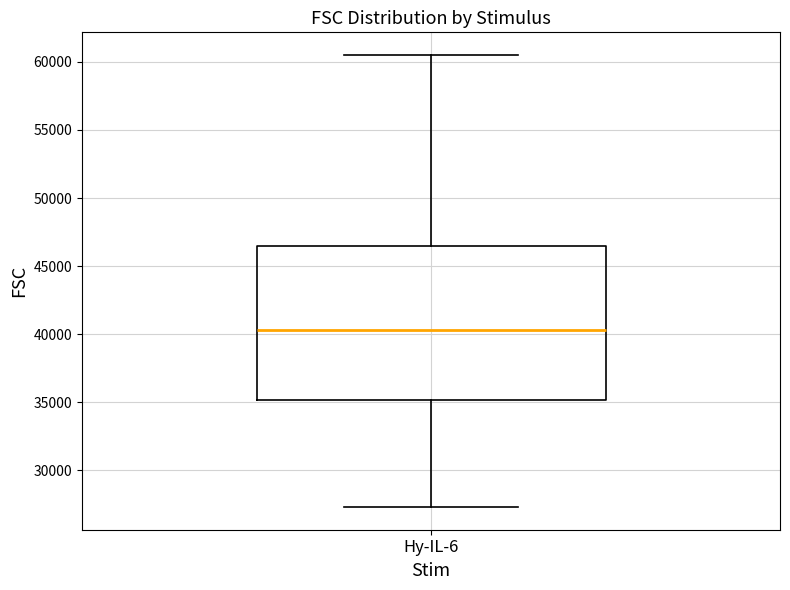

Where does the lower whisker of the box for Hy-IL-6 end on the y-axis? The values are not printed on the chart, so give them approximately, as read against the axis.

27500